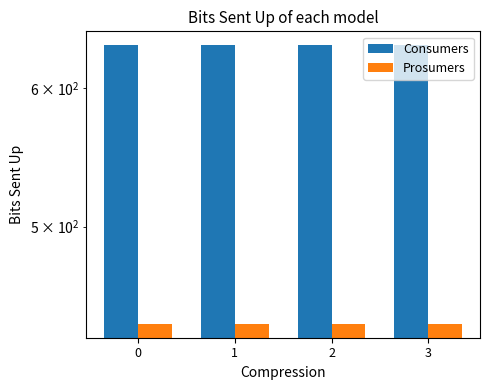

Which series has the largest total across all categories?

Consumers